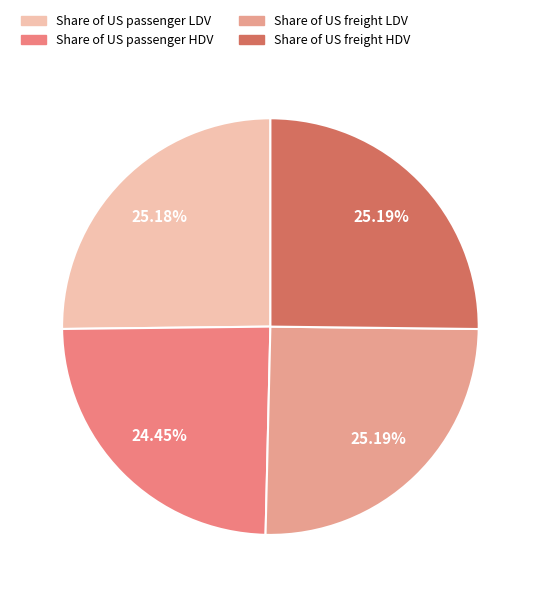

To the nearest percent, what percentage of the pie is Share of US freight LDV?

25%